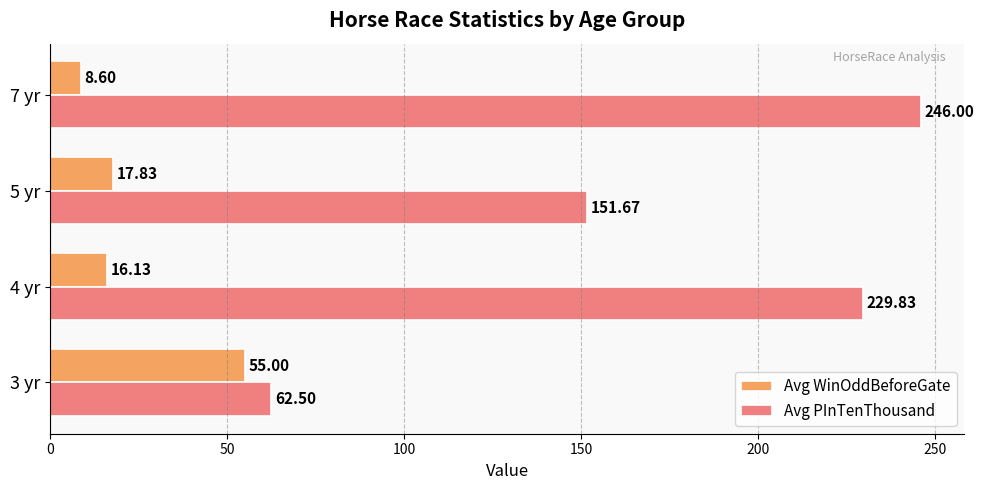

Between 3 yr and 5 yr, which series saw the biggest shift?

Avg PInTenThousand